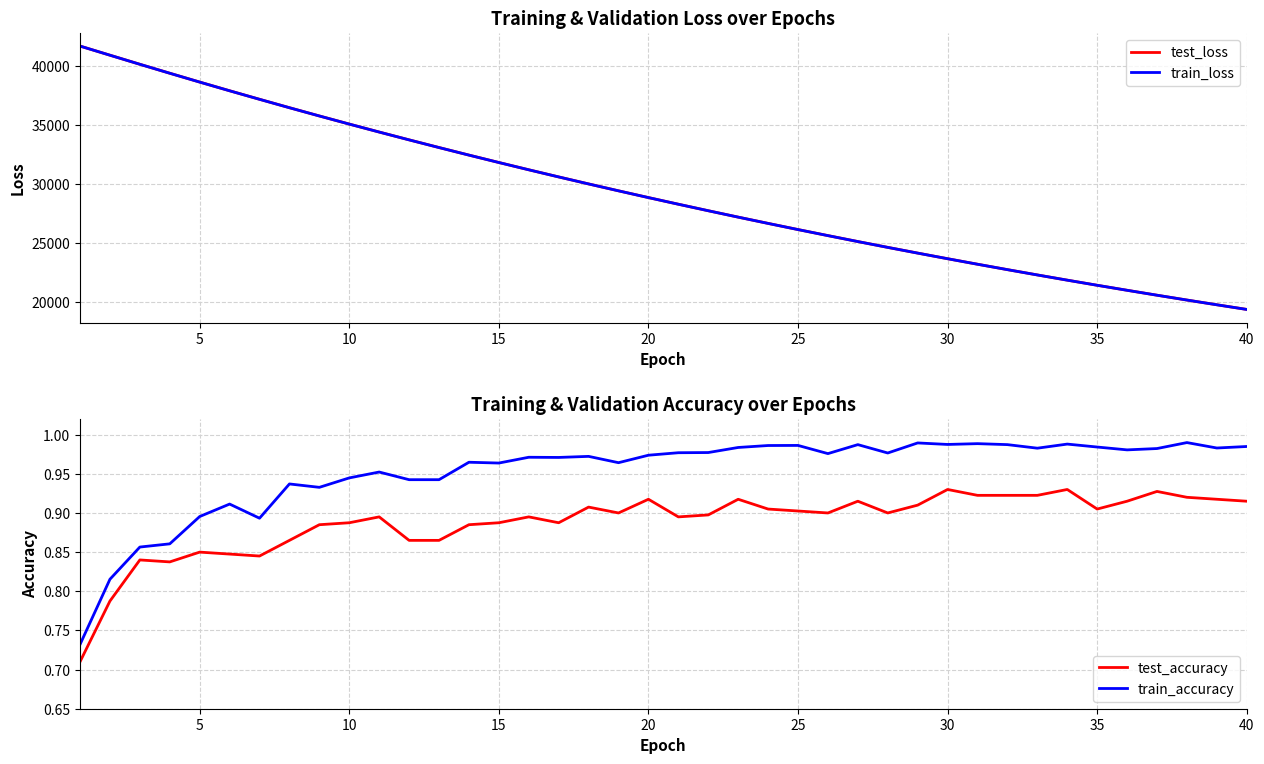

True or false: train_accuracy and test_accuracy intersect in this chart.

False